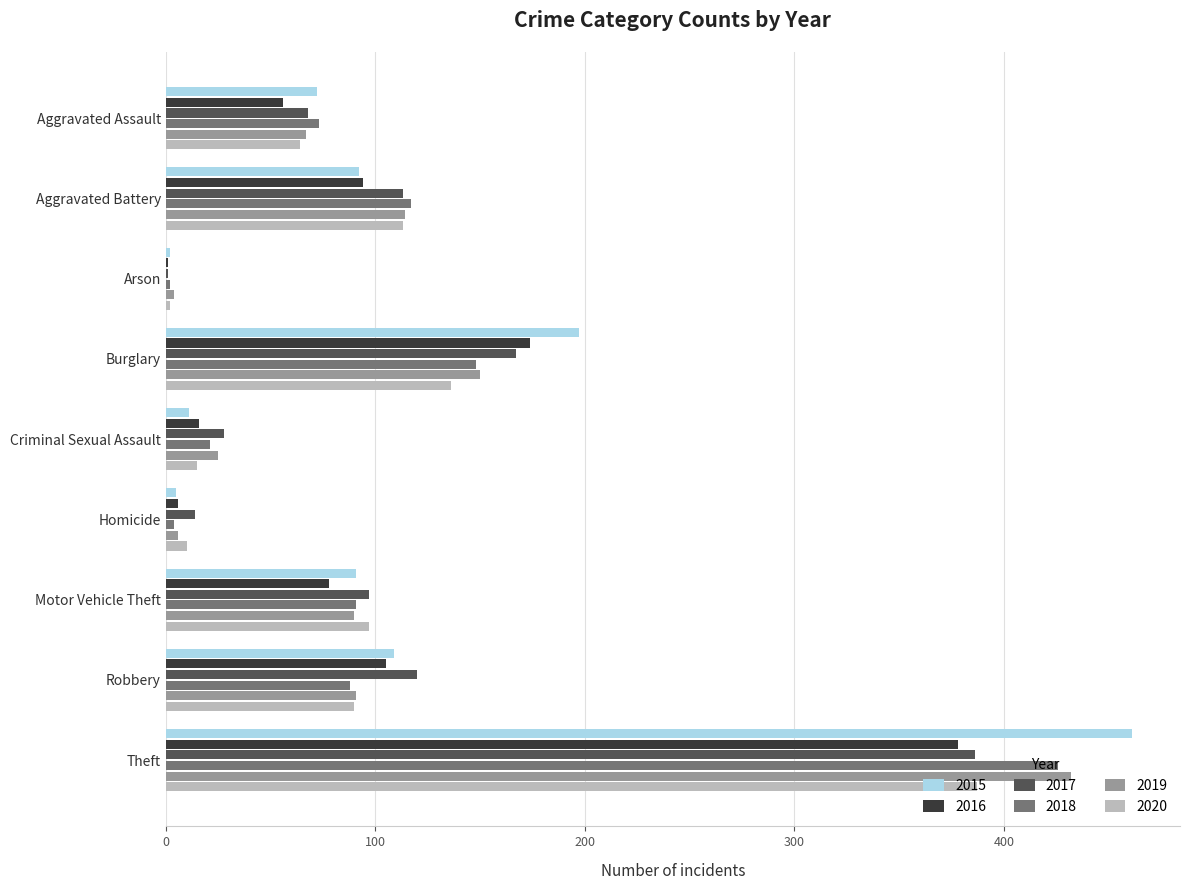

What is the sum of all 2015 values?

1040